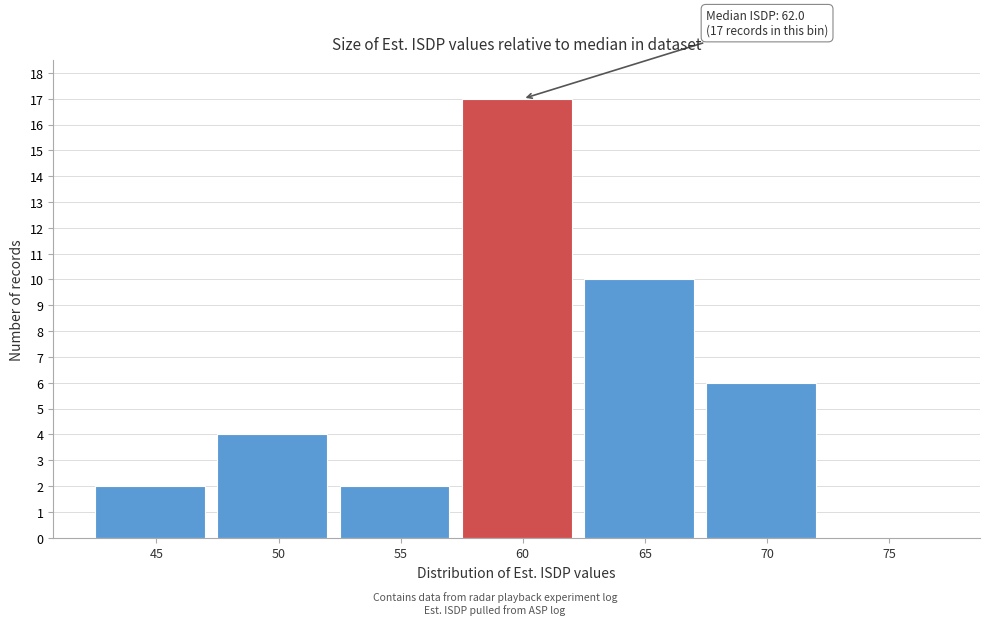

Reading right to left, list all the values displayed in this chart.

75=0	70=6	65=10	60=17	55=2	50=4	45=2